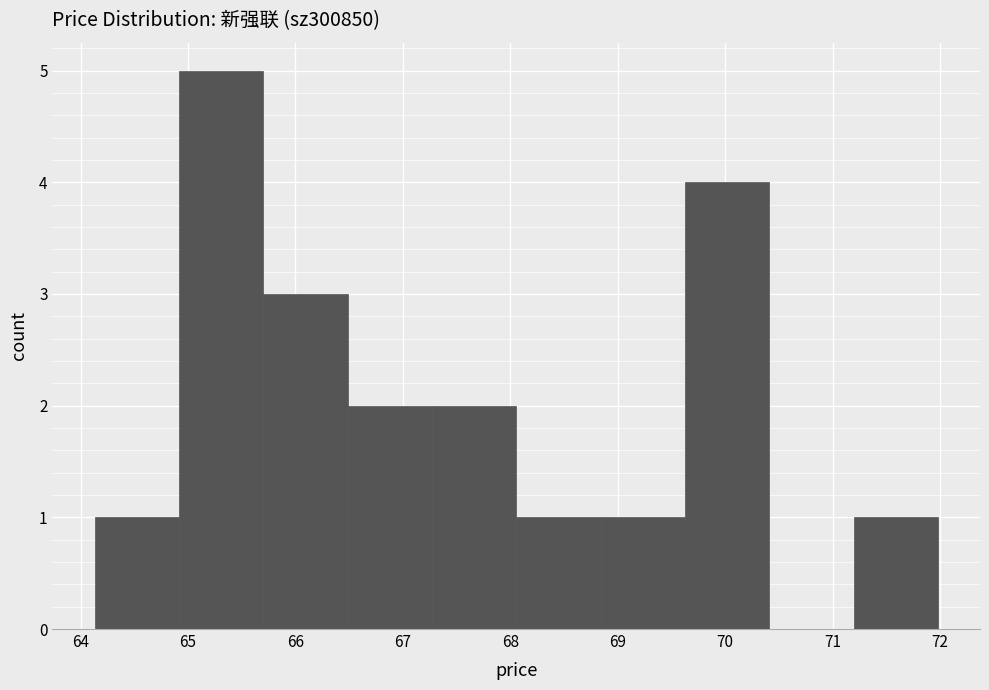

Reading left to right, list every bar in this chart as the range it spans on the x-axis followed by its height. Neither the bar edges nor the heights are printed on the chart, so give them approximately, as read against the axes.

64.1 to 64.9: 1
64.9 to 65.7: 5
65.7 to 66.5: 3
66.5 to 67.3: 2
67.3 to 68.1: 2
68.1 to 68.8: 1
68.8 to 69.6: 1
69.6 to 70.4: 4
70.4 to 71.2: 0
71.2 to 72.0: 1